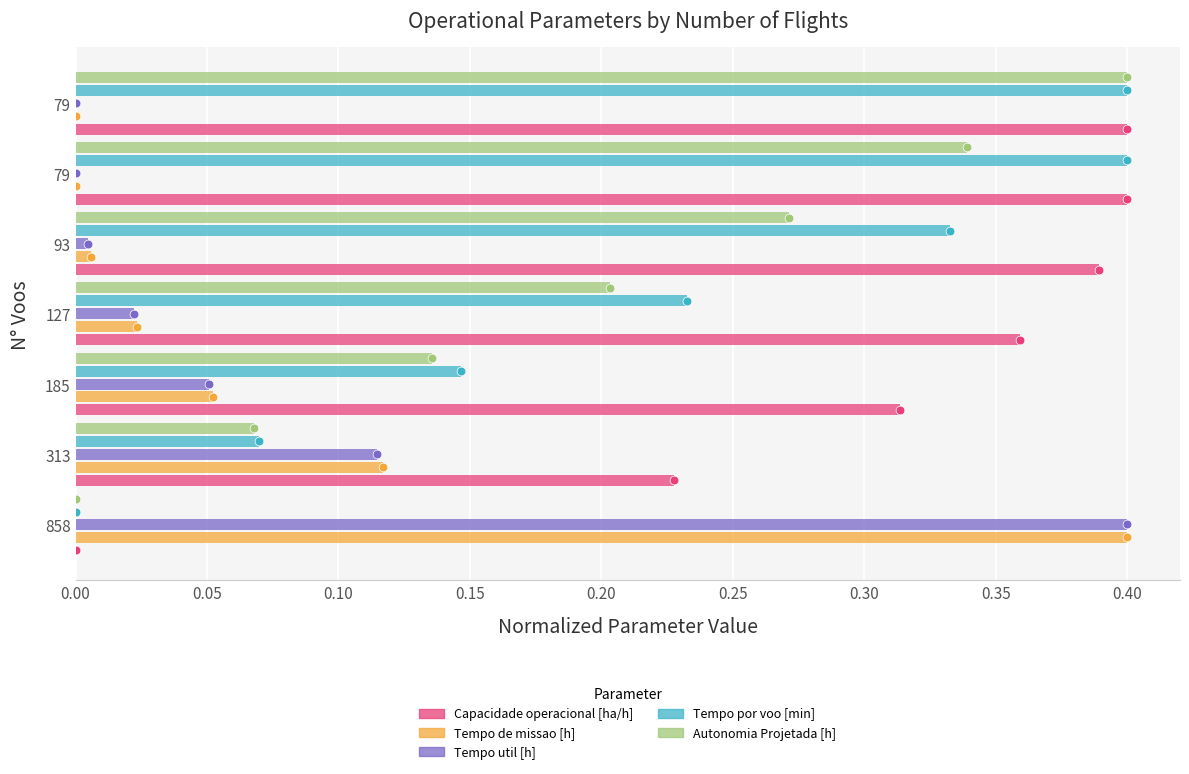

What are all the series names shown in the legend?

Capacidade operacional [ha/h], Tempo de missao [h], Tempo util [h], Tempo por voo [min], Autonomia Projetada [h]